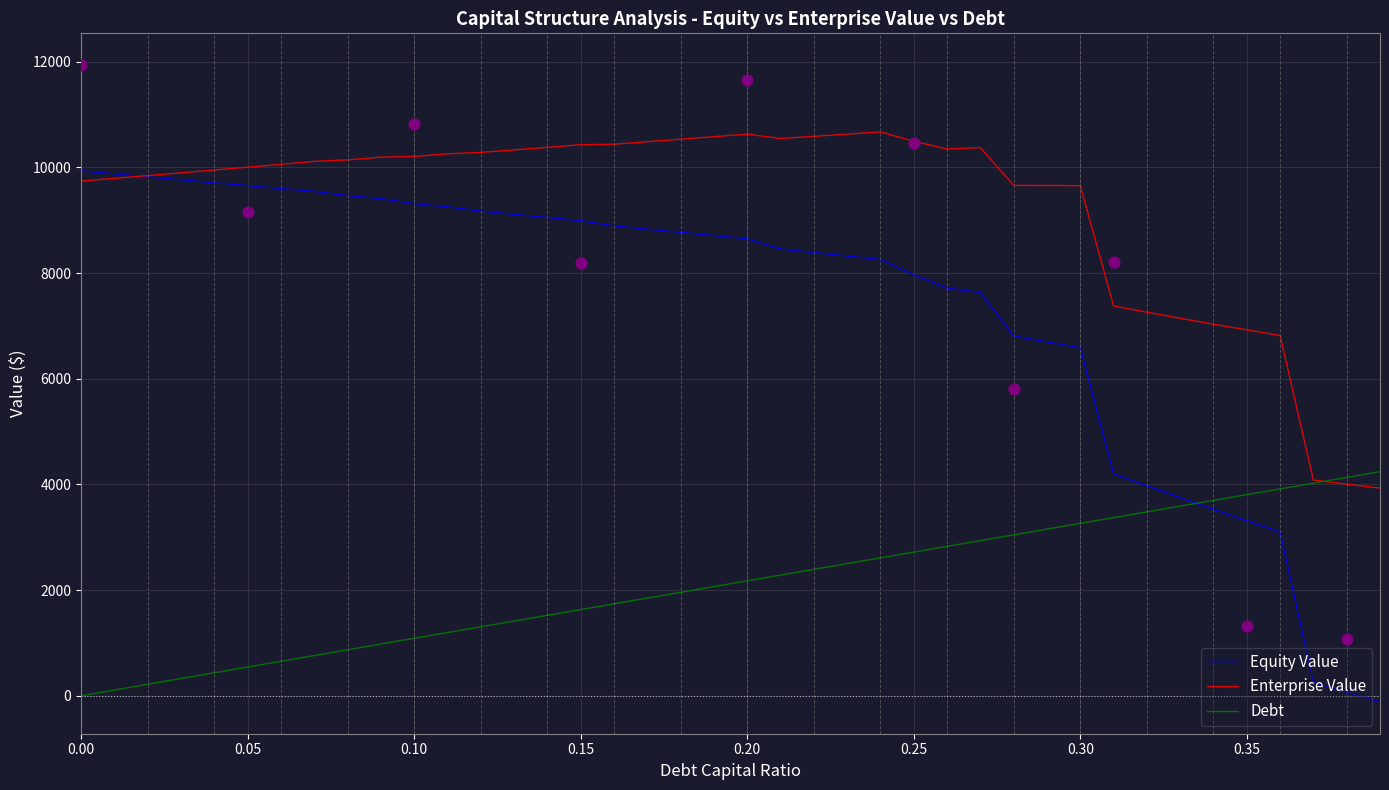

What is the highest value of the Equity Value series?

9934.8